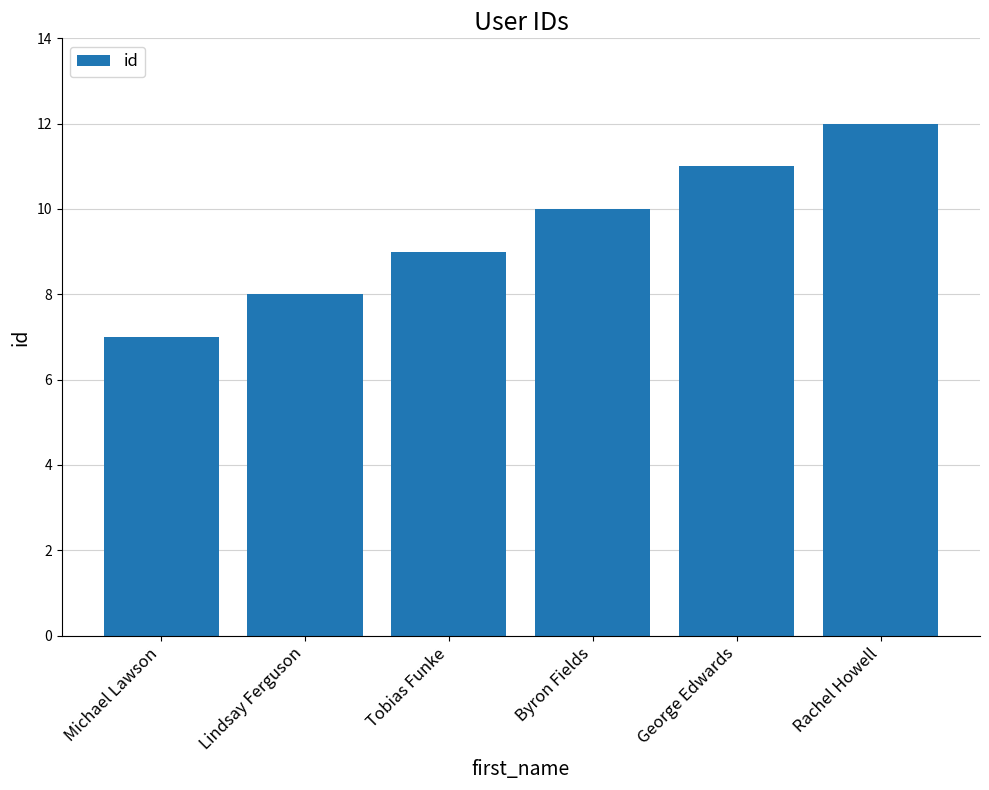

The value at Lindsay Ferguson is 8. True or false?

True